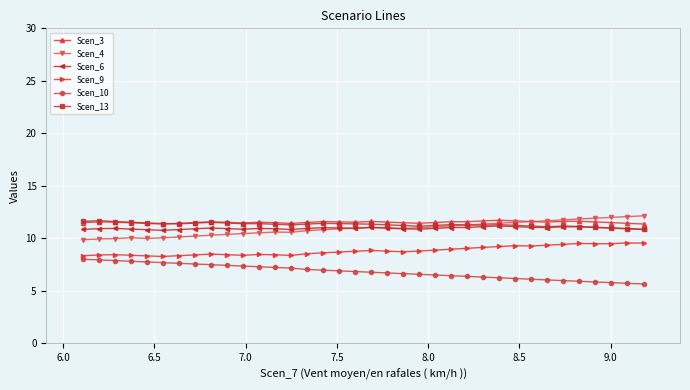

What is the maximum value shown in the chart?

12.1